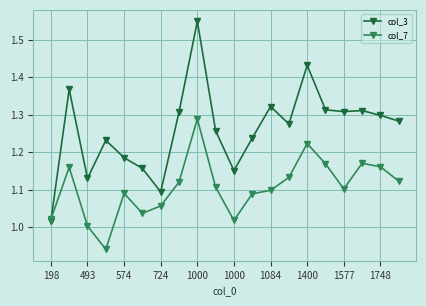

True or false: col_3 has more than 0 interior local peaks.

True